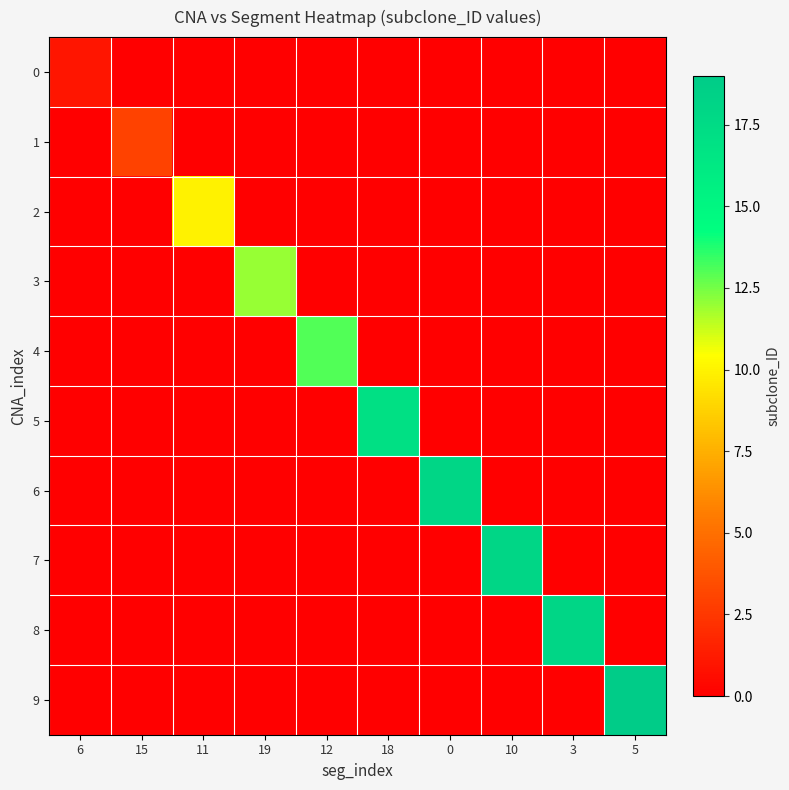

How many data points does each series have?

10